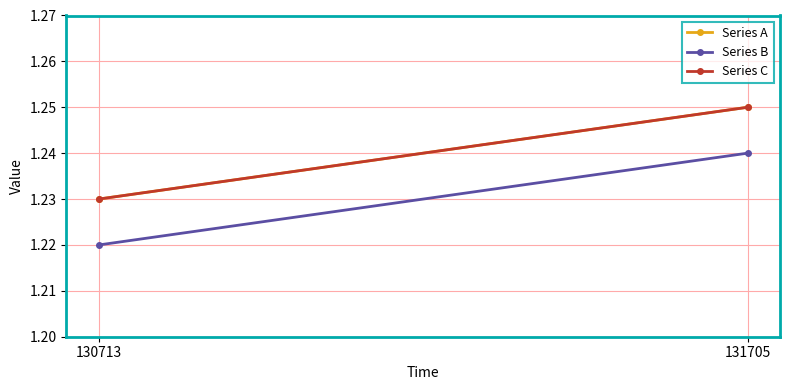

What is the maximum value shown in the chart?

1.2